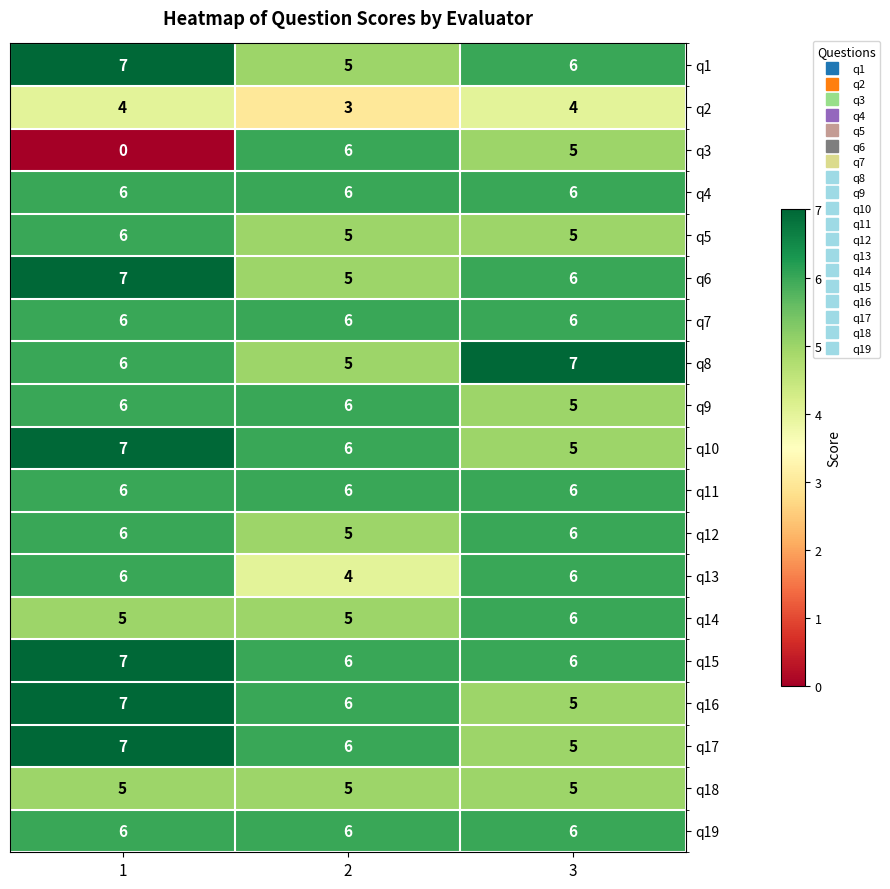

List the labels in order of q6 value, largest first.

1, 3, 2